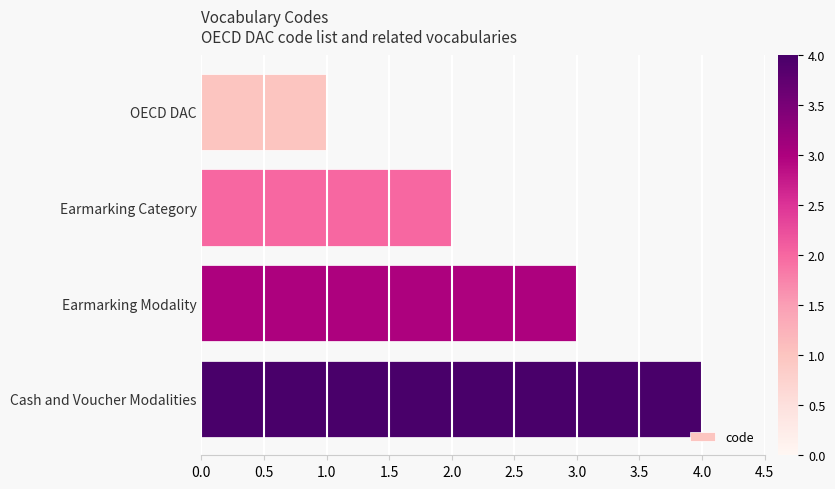

The value at Earmarking Category is 2. True or false?

True